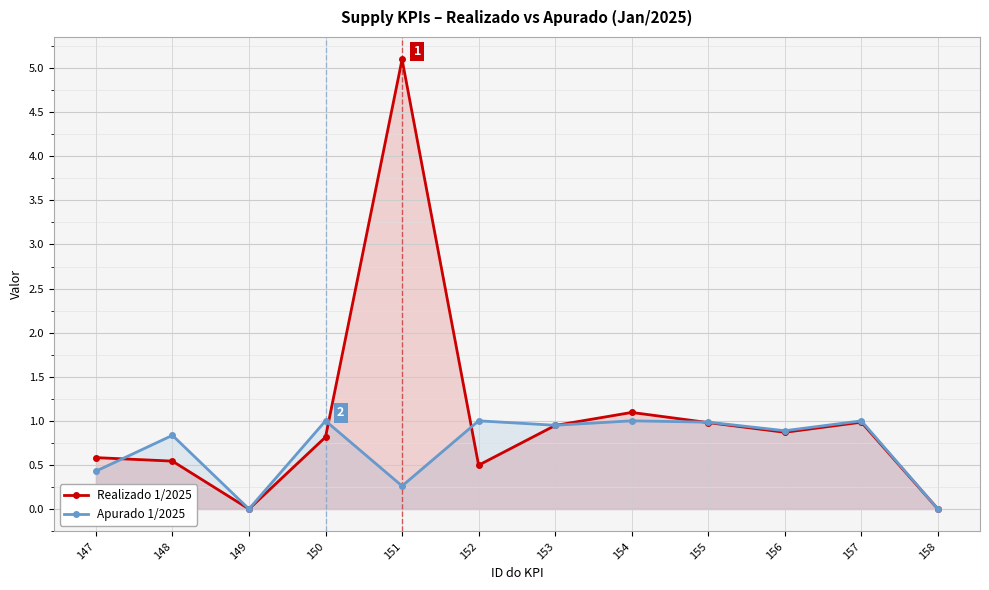

Where do Realizado 1/2025 and Apurado 1/2025 first cross each other?

147 and 148